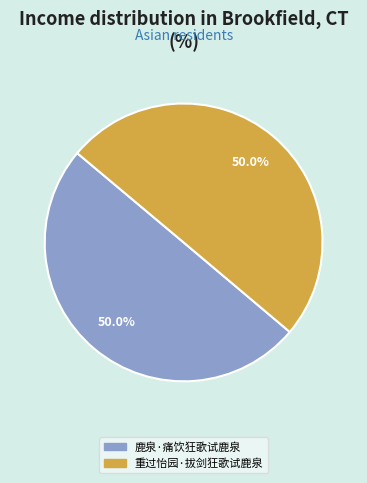

Combined, what portion of the pie is 重过怡园·拔剑狂歌试鹿泉 and 鹿泉·痛饮狂歌试鹿泉?

100.0%